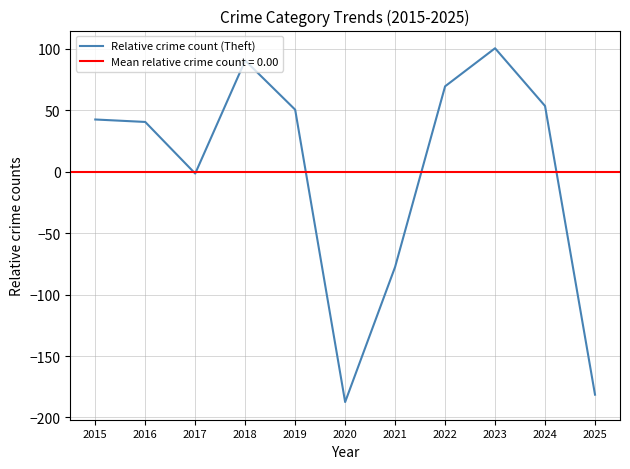

How many distinct data groups are displayed?

1